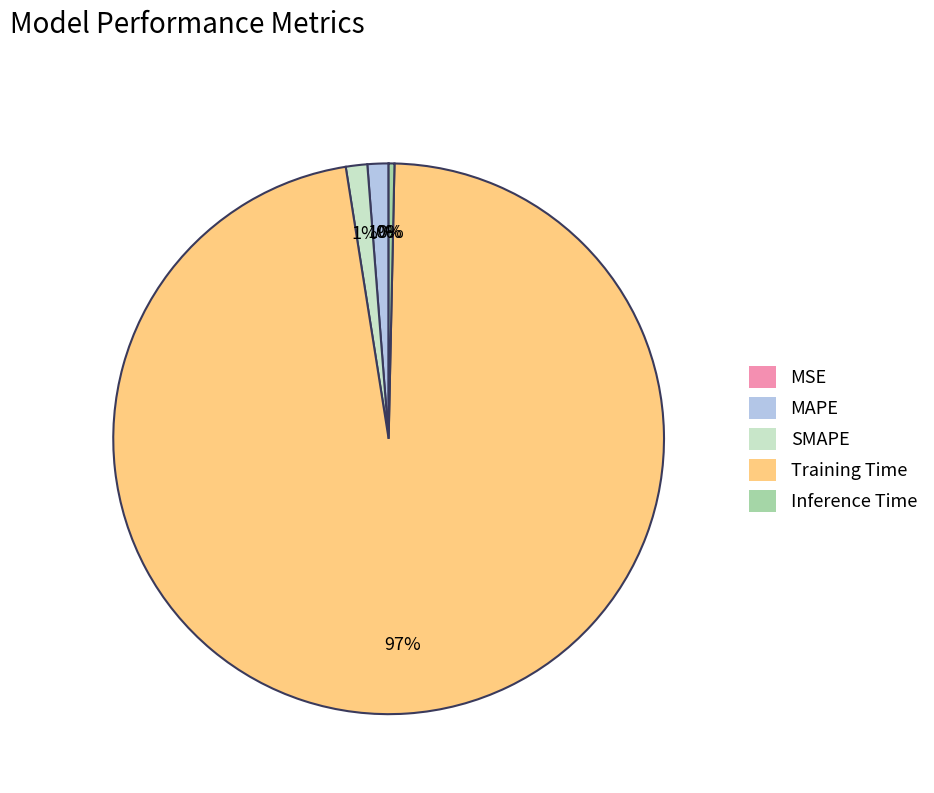

True or false: Training Time accounts for 97% of the total.

True